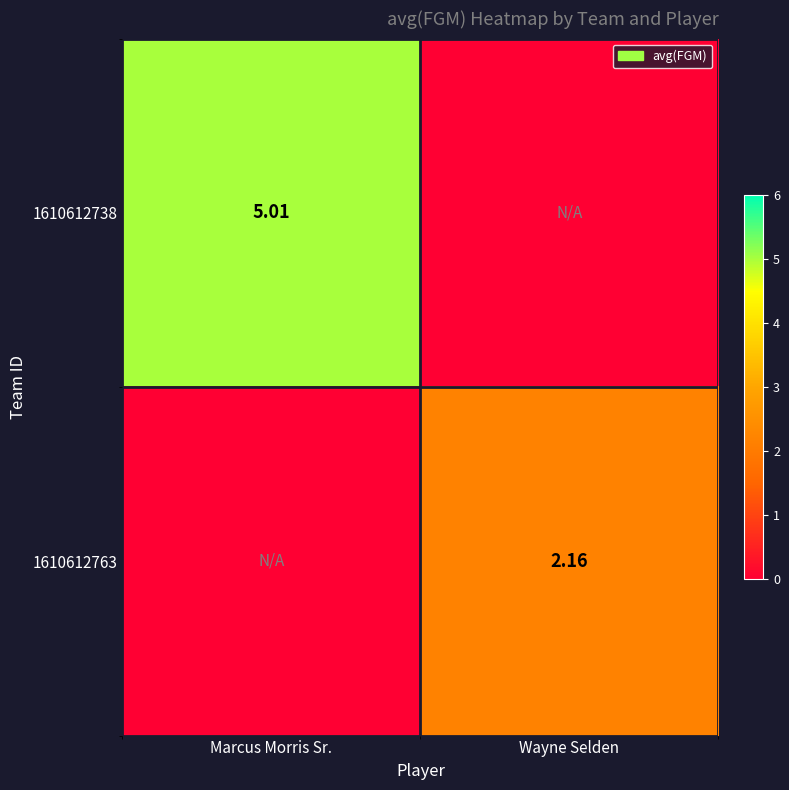

Is the value of 1610612763 at Wayne Selden greater than the value of 1610612738 at Marcus Morris Sr.?

No